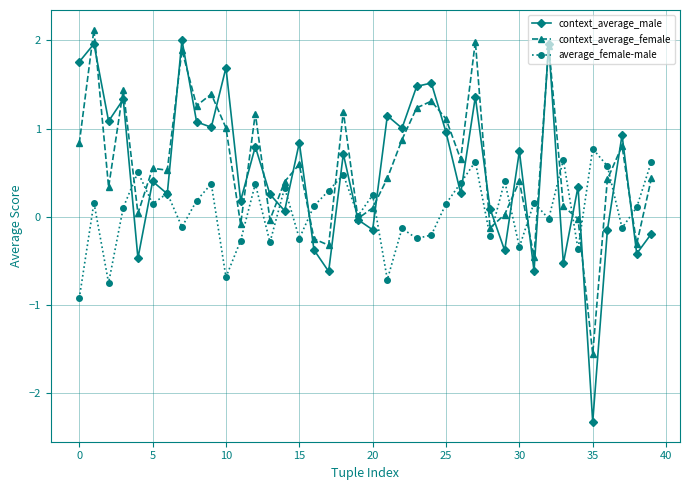

In average_female-male, how many points are higher than both neighbors (excluding endpoints)?

14